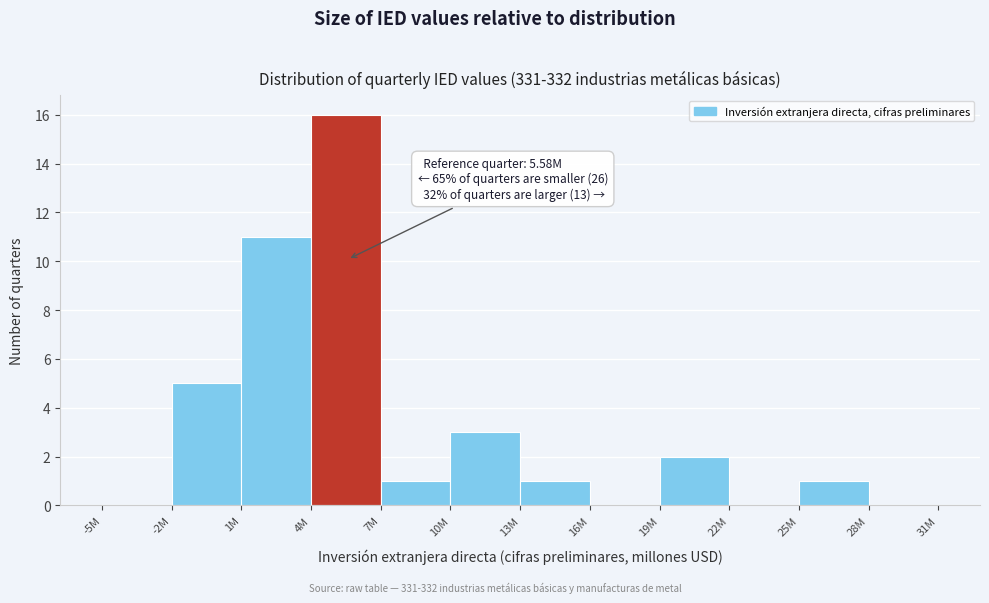

Reading right to left, what are all the values shown in this chart?

28M=0	25M=1	22M=0	19M=2	16M=0	13M=1	10M=3	7M=1	4M=16	1M=11	-2M=5	-5M=0